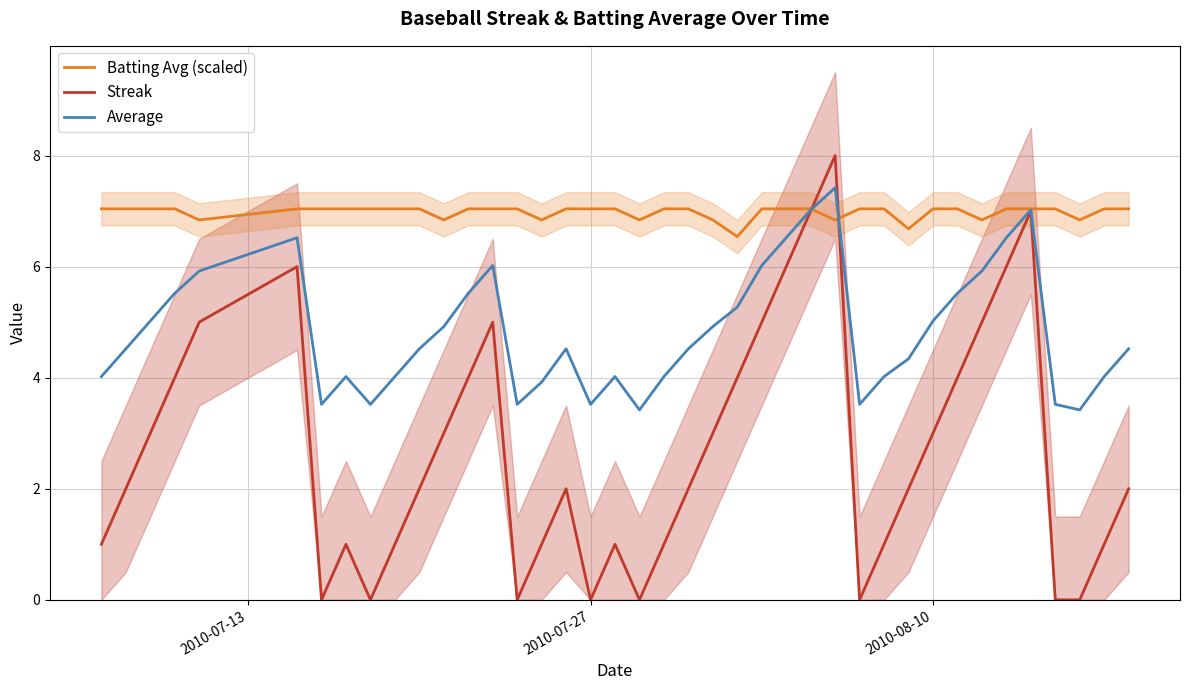

True or false: Batting Avg (scaled) has more than 0 interior local peaks.

False